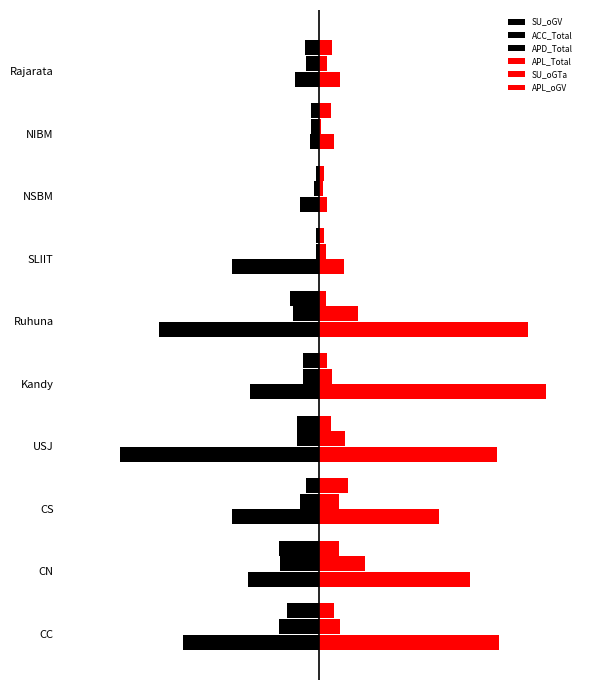

Reading right to left, transcribe all the data shown in this chart.

SU_oGV: -15	-6	-12	-54	-99	-43	-123	-54	-44	-84
ACC_Total: -8	-5	-3	-2	-16	-10	-14	-12	-24	-25
APD_Total: -9	-5	-2	-2	-18	-10	-14	-8	-25	-20
APL_Total: 13	9	5	15	129	140	110	74	93	111
SU_oGTa: 5	1	2	4	24	8	16	12	28	13
APL_oGV: 8	7	3	3	4	5	7	18	12	9